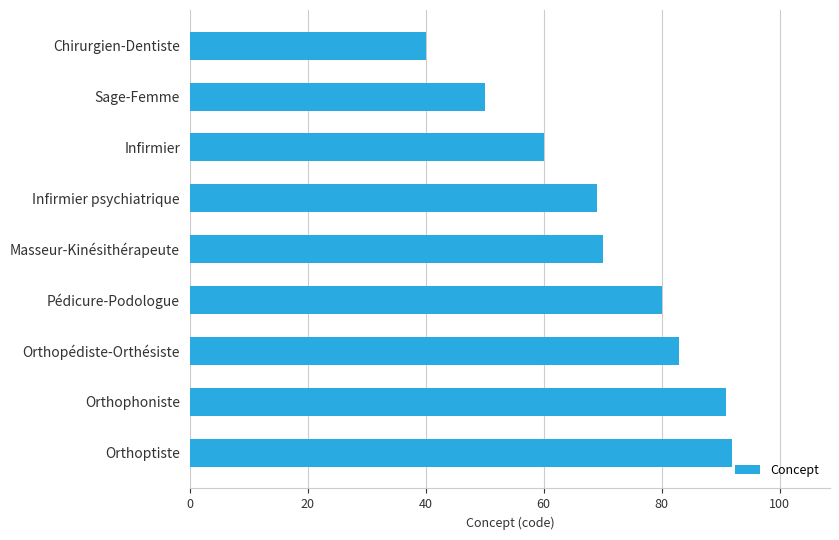

At which label is the value closest to 66?

Infirmier psychiatrique